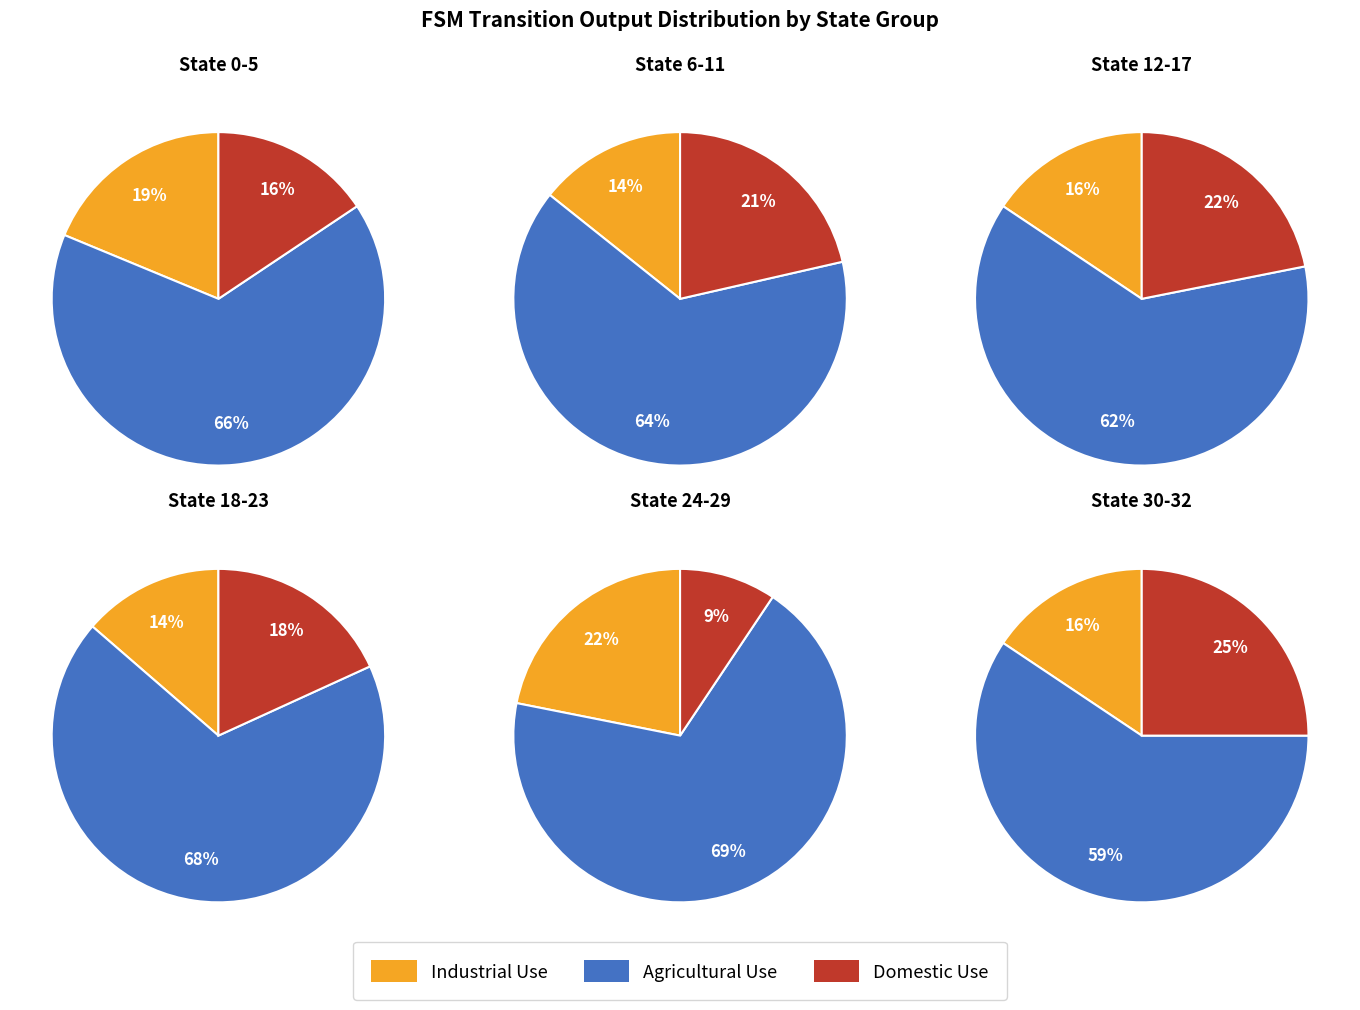

What percentage do State 0-5 and State 24-29 together represent?

50.0%